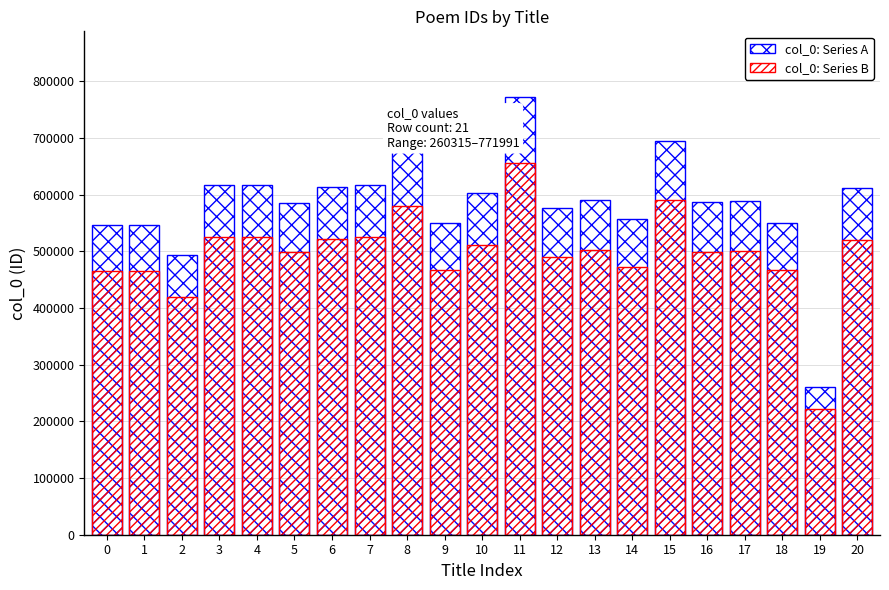

List the series in order of their overall mean, lowest first.

col_0: Series B, col_0: Series A